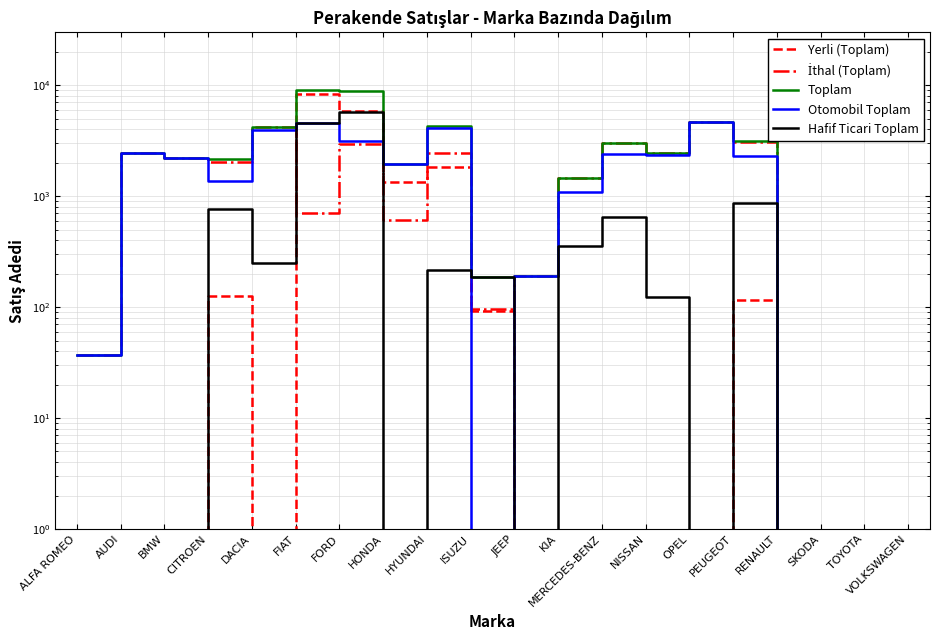

How many intersections are there between İthal (Toplam) and Hafif Ticari Toplam?

4